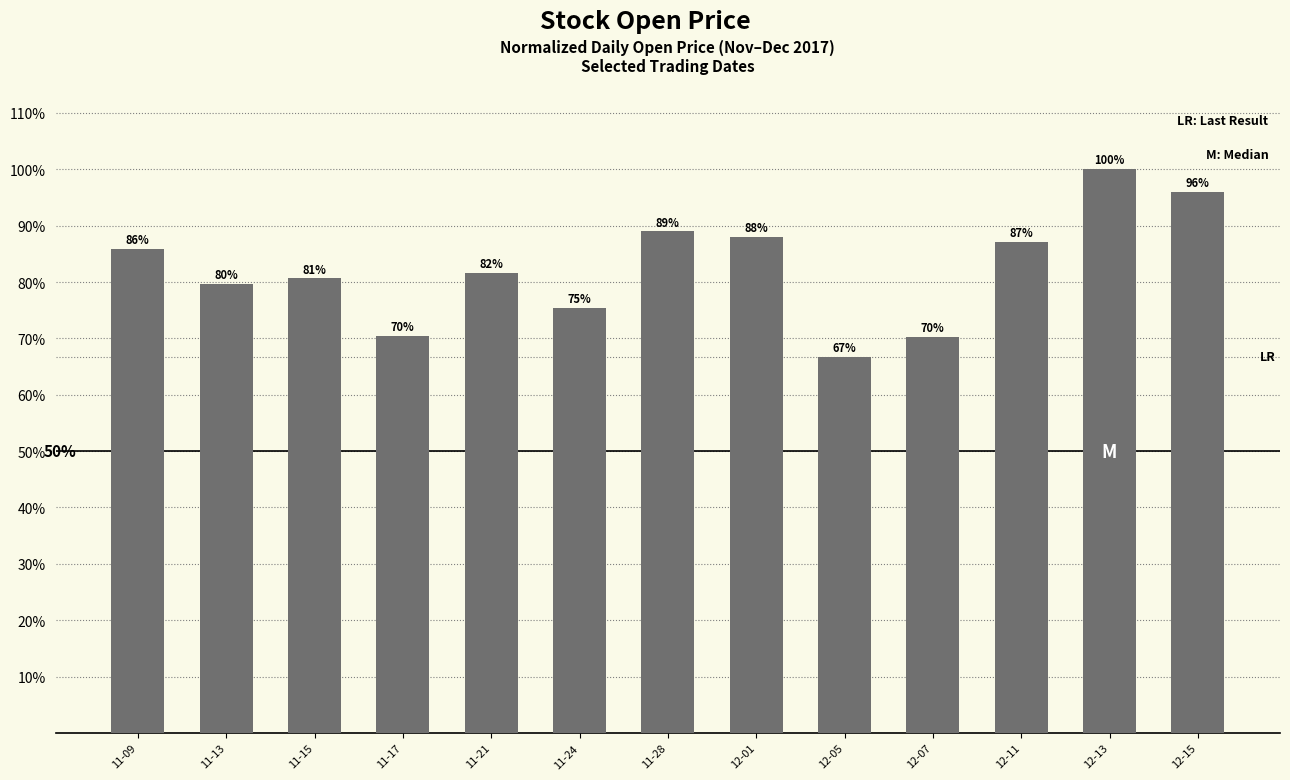

True or false: the data shows 75.3 at 11-24.

True